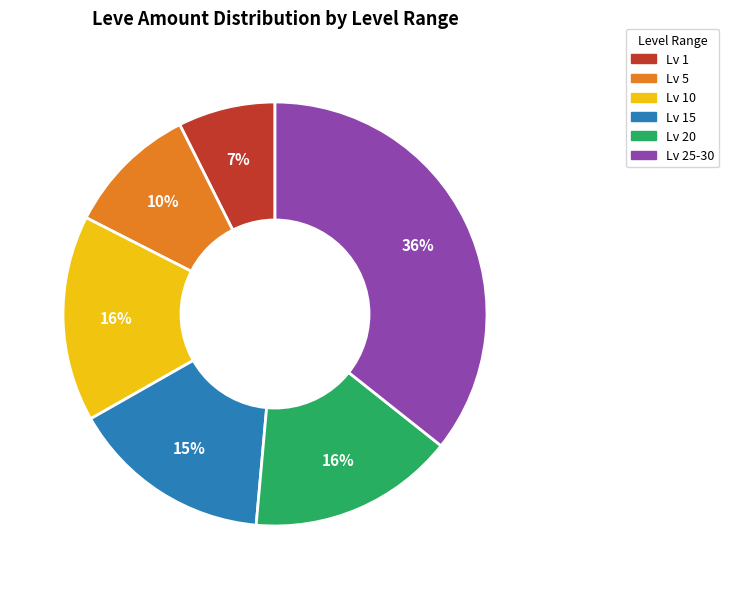

Does any single category account for the majority?

No